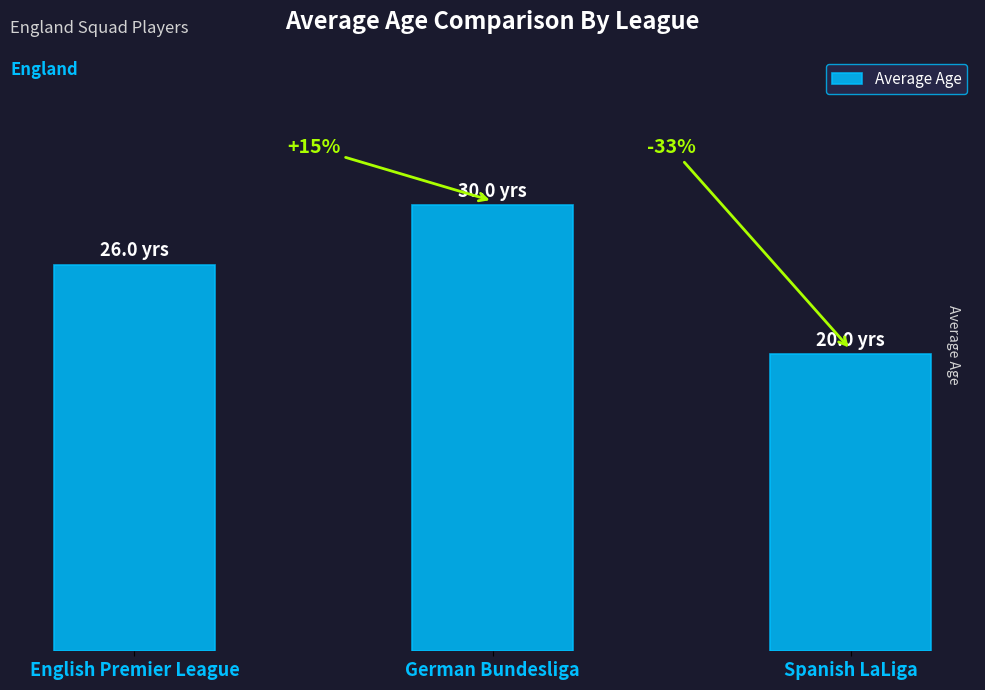

What is the difference between the maximum and minimum values?

10